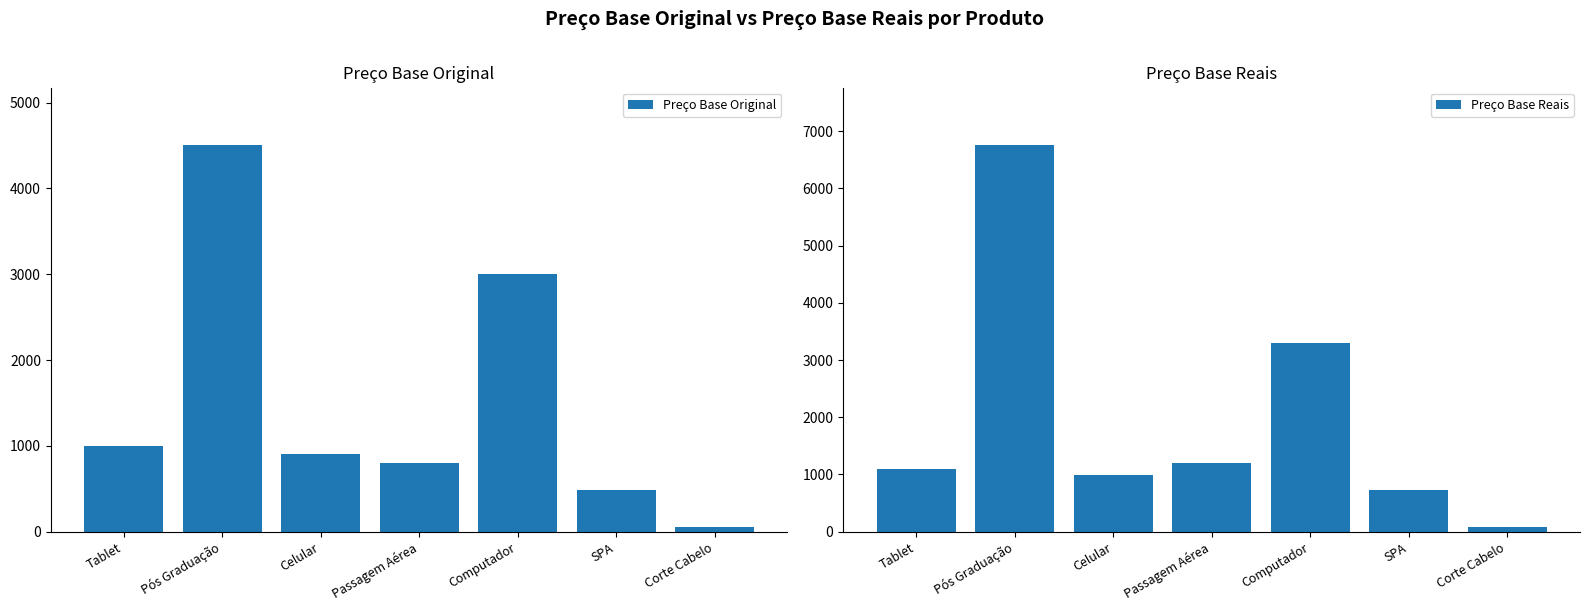

What is the sum of all Preço Base Original values?

10729.5